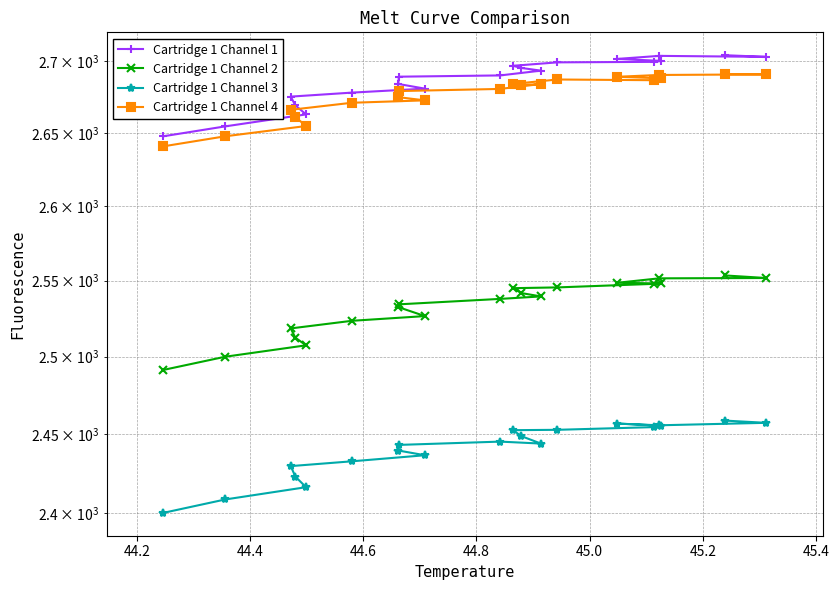

How many series are shown in this chart?

4